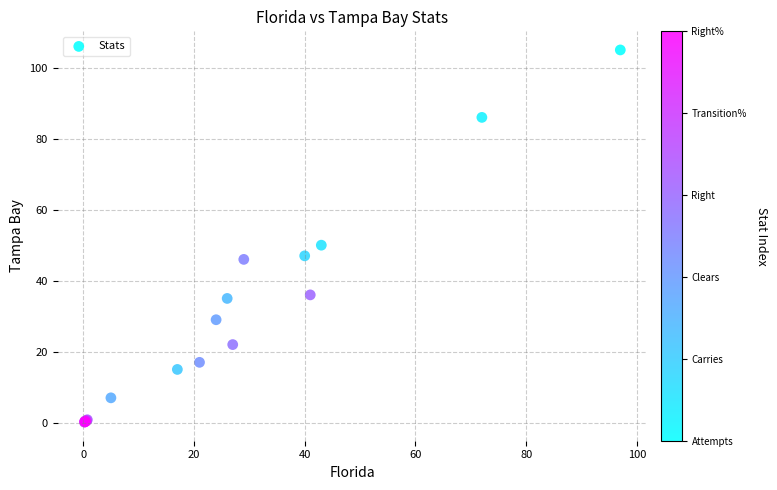

What Y value in the scatter plot is closest to 52?

50.0